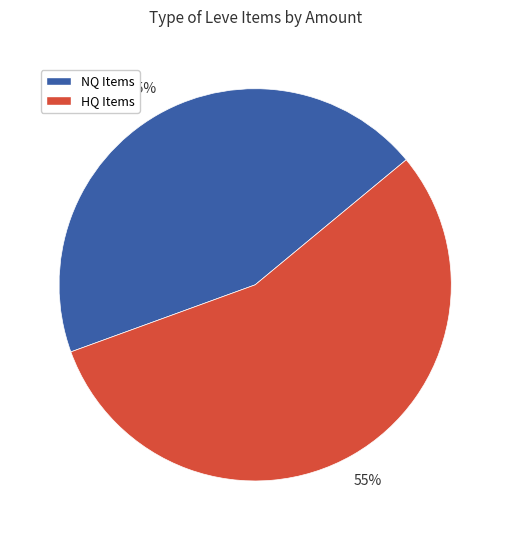

Is there a majority slice in this chart?

Yes